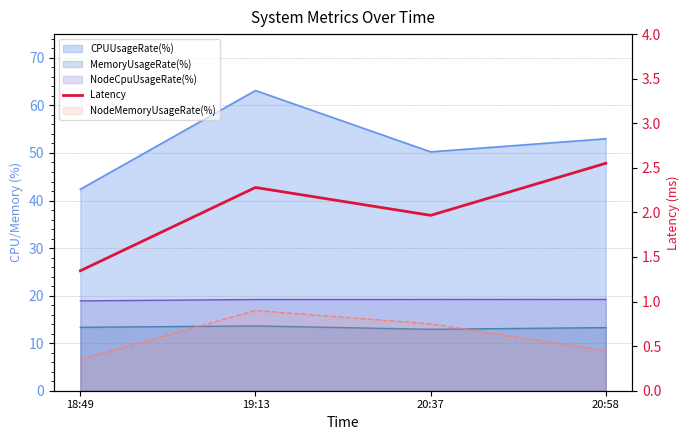

Which has a higher value, 19:13 or 18:49?

19:13